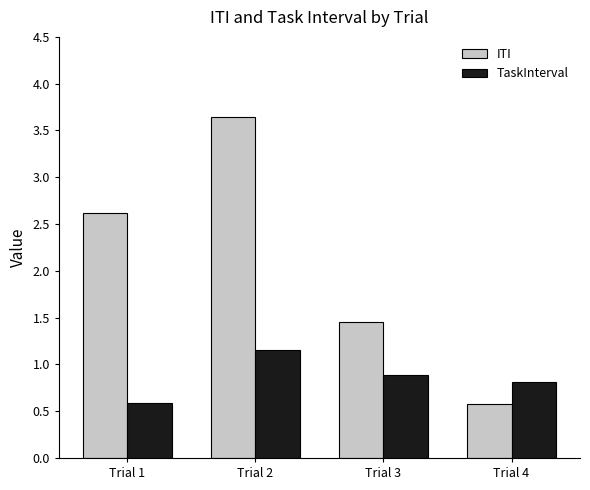

At which category is the sum across all series the highest?

Trial 2